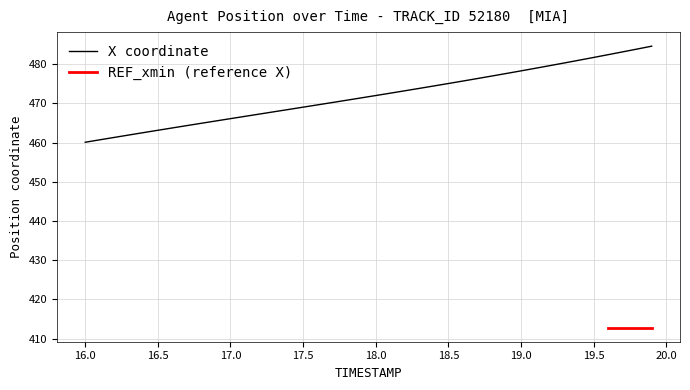

What is the difference between the maximum and minimum values?

24.5